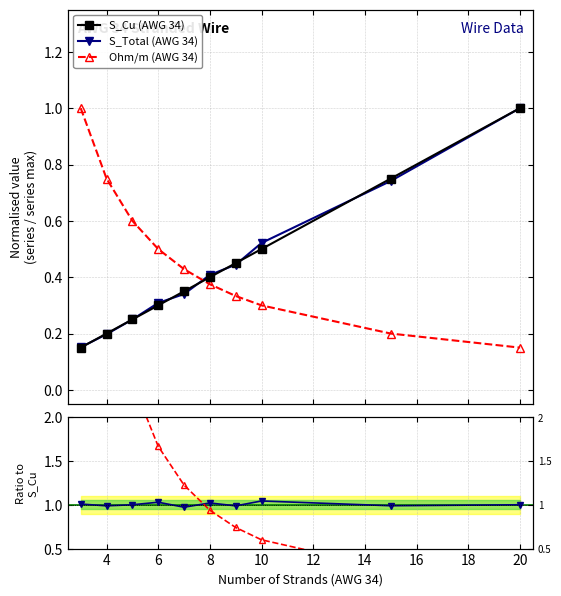

What is the value of the S_Cu (AWG 34) point at the 10th from the left?

1.0